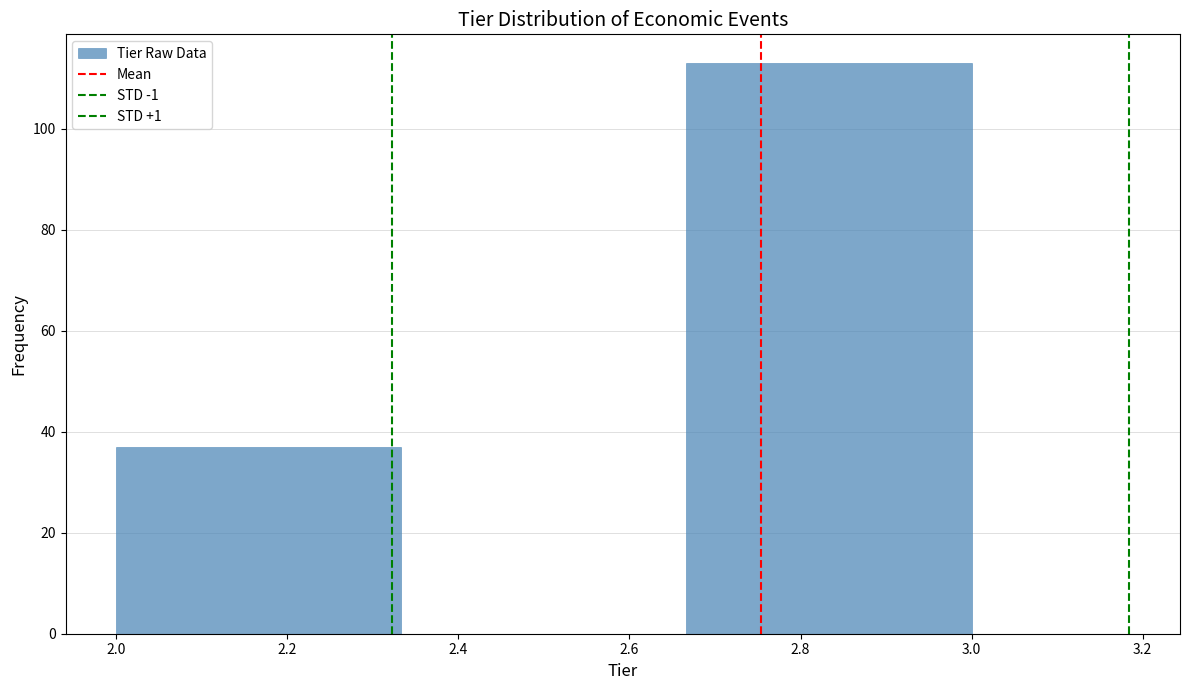

Reading left to right, transcribe this chart: for each bar, give the range it covers on the x-axis and its height. Neither the bar edges nor the heights are printed on the chart, so give them approximately, as read against the axes.

2.00 to 2.34: 38
2.34 to 2.66: 0
2.66 to 3.00: 114